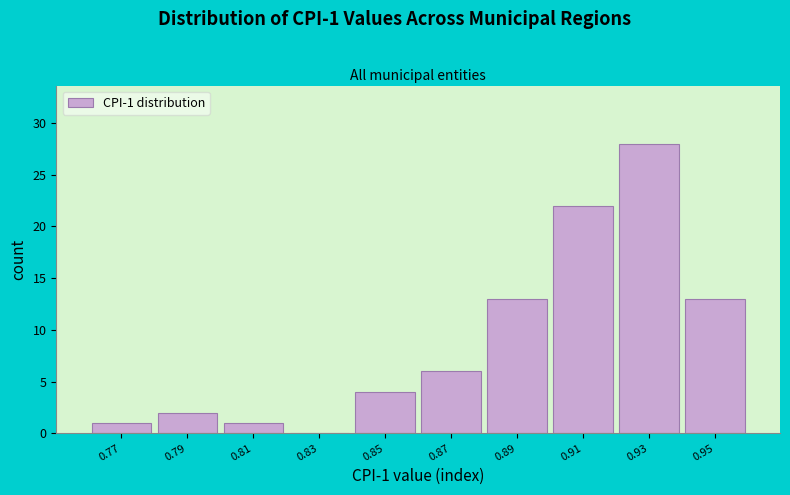

Reading left to right, what are all the values shown in this chart?

0.77=1	0.79=2	0.81=1	0.83=0	0.85=4	0.87=6	0.89=13	0.91=22	0.93=28	0.95=13